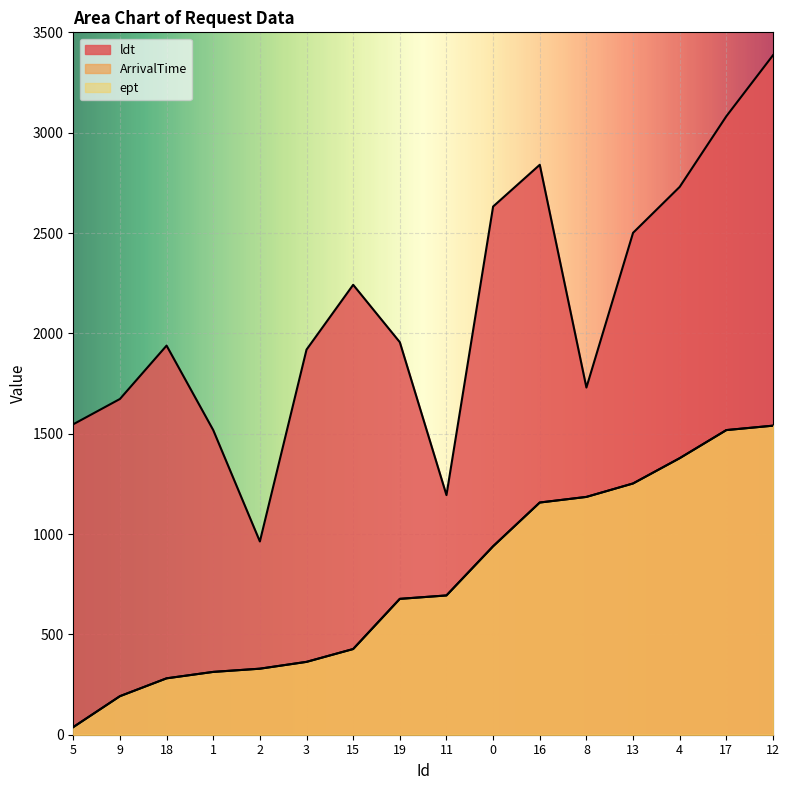

Which series has the widest spread of values?

ldt